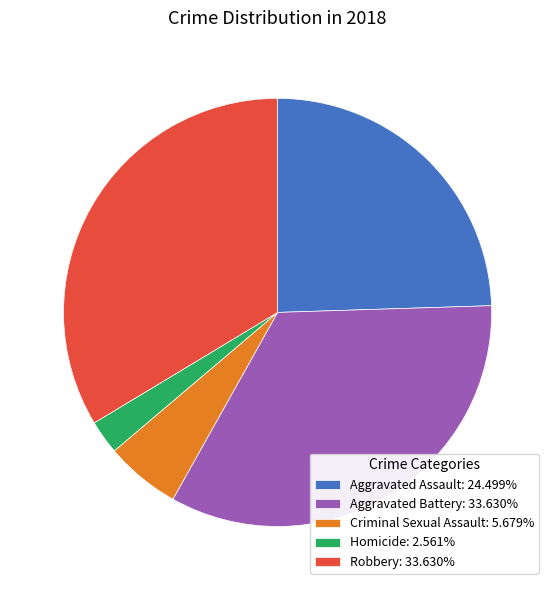

Combined, do Aggravated Assault: 24.499% and Criminal Sexual Assault: 5.679% account for over 50%?

No